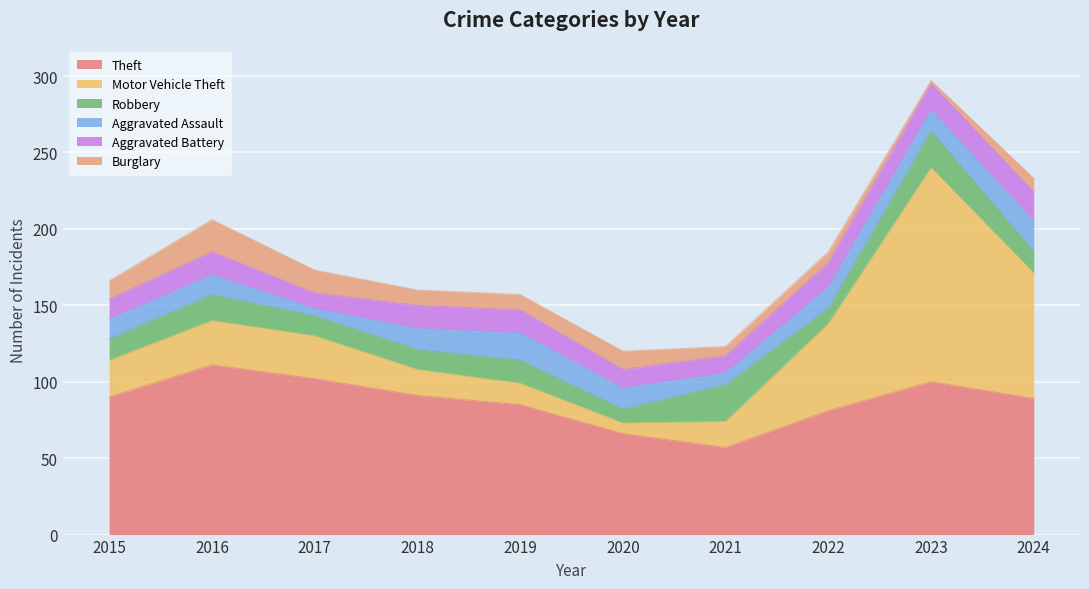

At which label does Theft reach its minimum?

2021